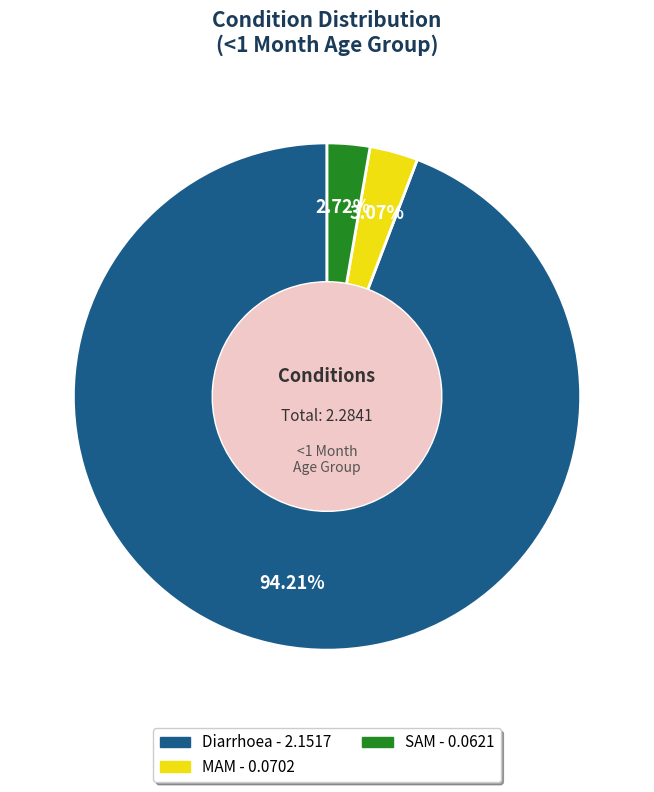

Does MAM account for over 50% of the chart?

No